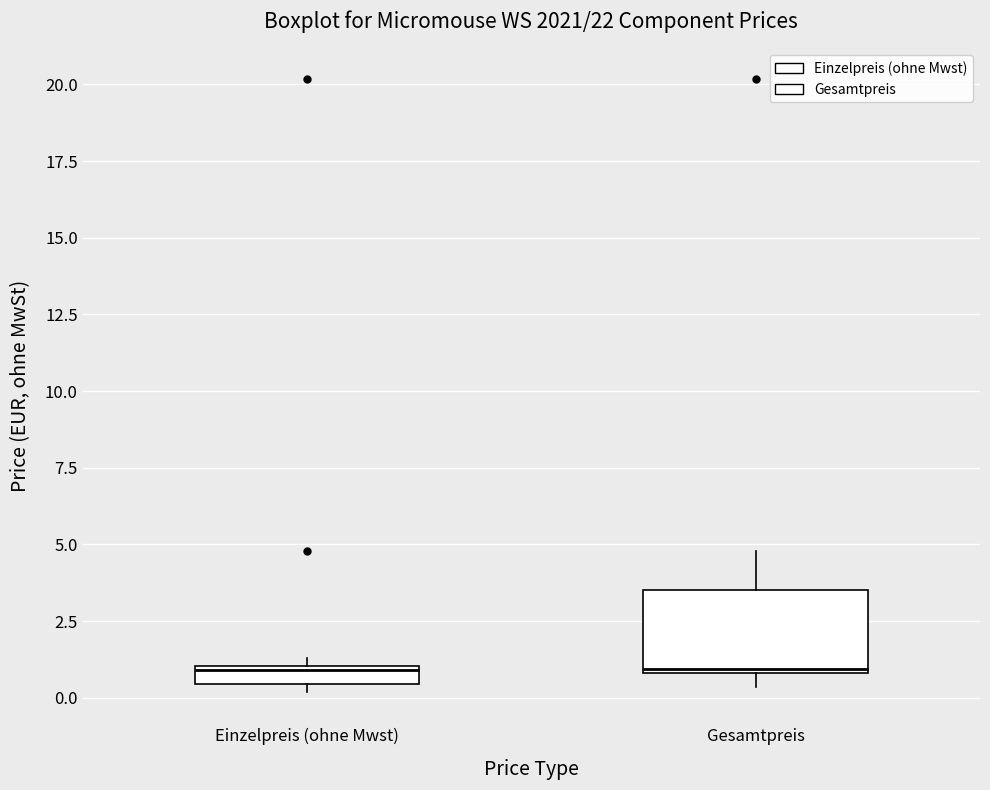

Which box is the tallest, from its lower edge to its upper edge?

Gesamtpreis